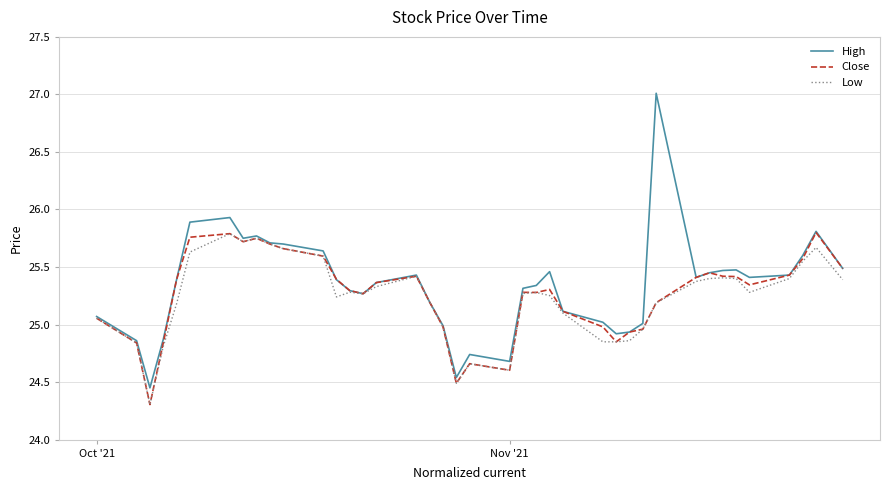

How many lines are shown in the chart?

3